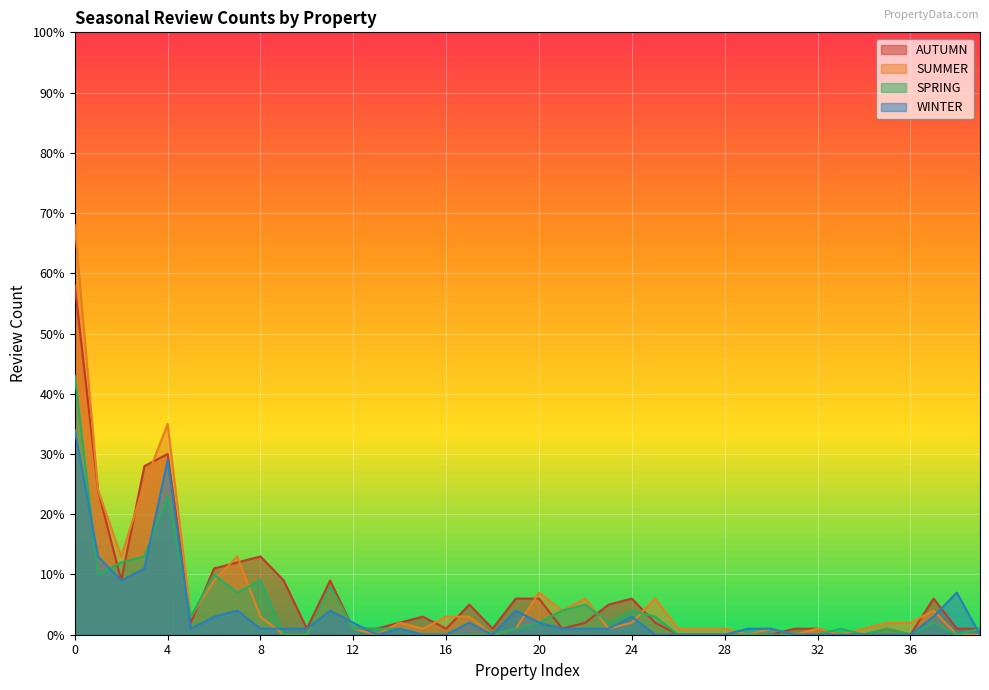

What is the maximum value for SPRING?

43